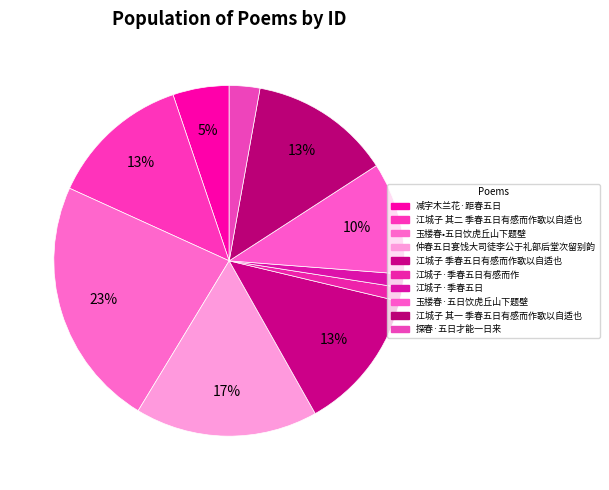

Count the number of slices in the pie.

10